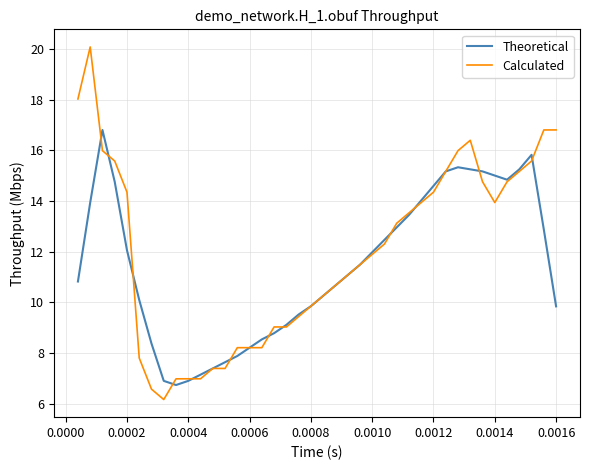

List the series in order of their overall mean, lowest first.

Theoretical, Calculated